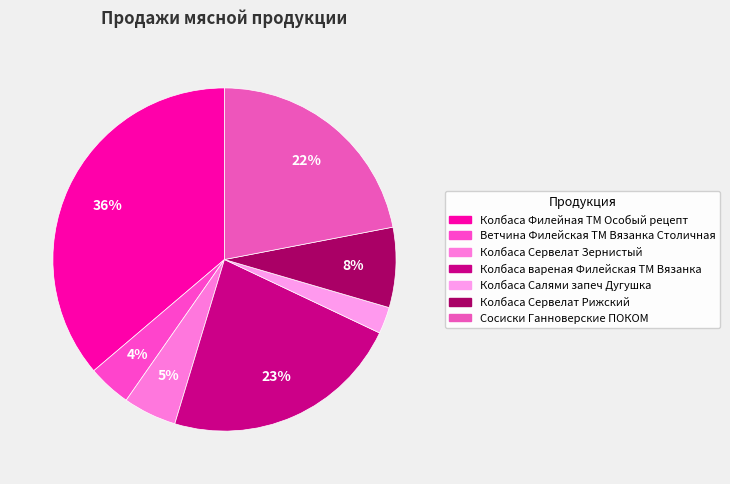

How many segments does this pie chart have?

7